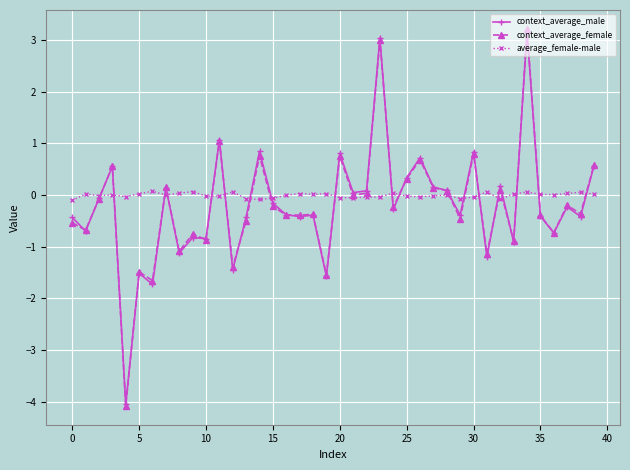

At how many categories does at least one series exceed -1?

40